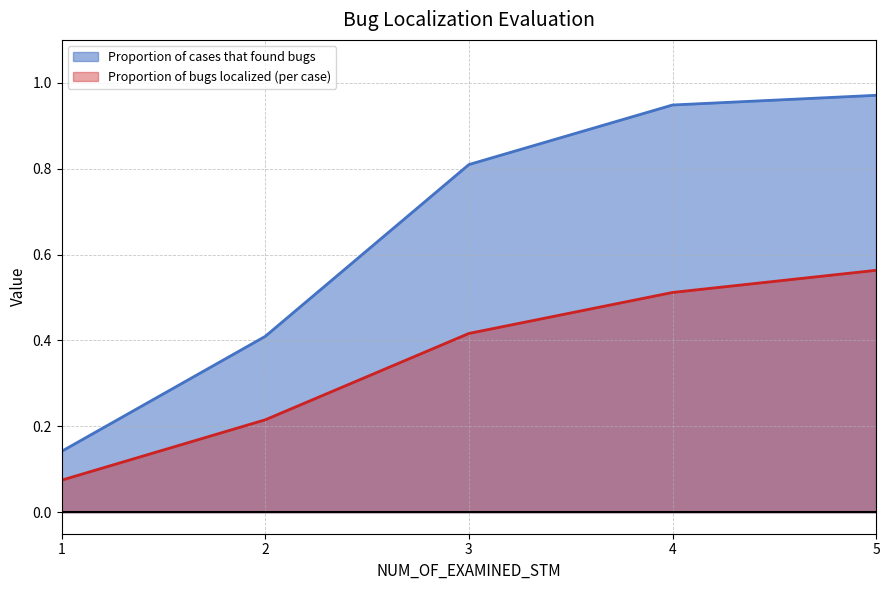

The Proportion of bugs localized (per case) series shows 0.2 at 3. True or false?

False